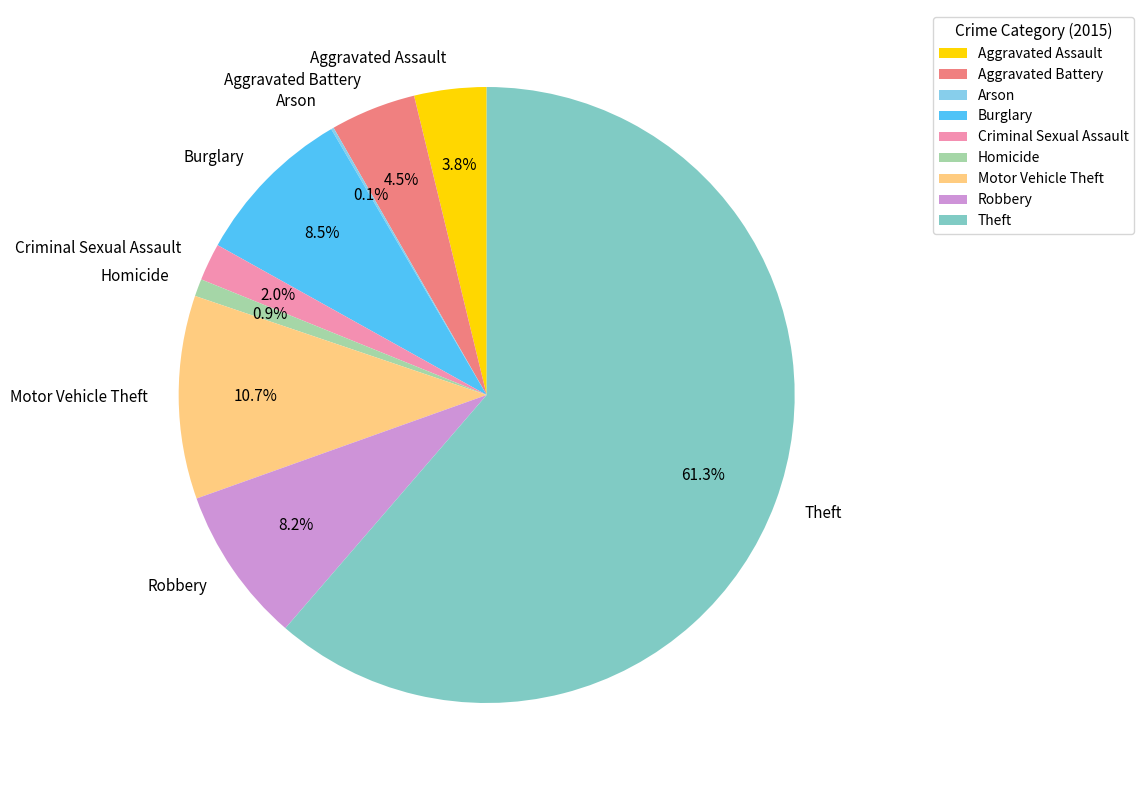

What percentage do Burglary and Aggravated Assault together represent?

12.3%